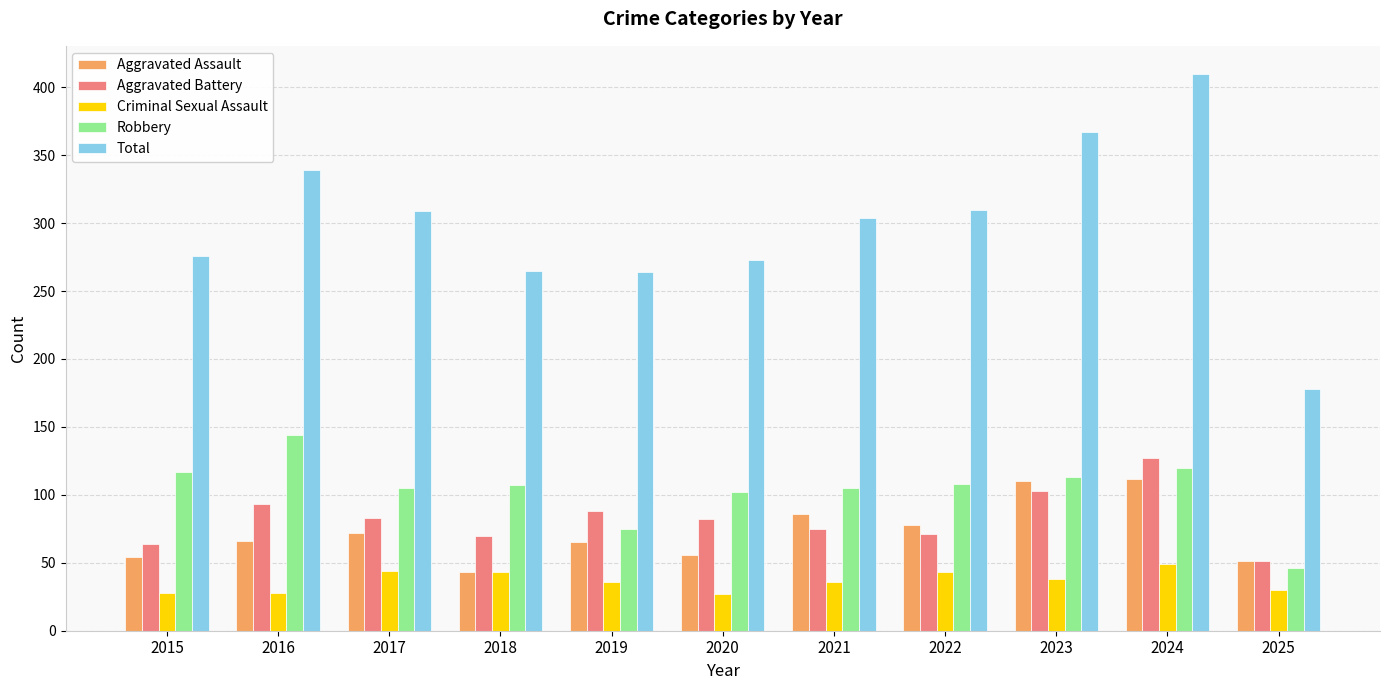

True or false: Total has a value of 264 at 2019.

True